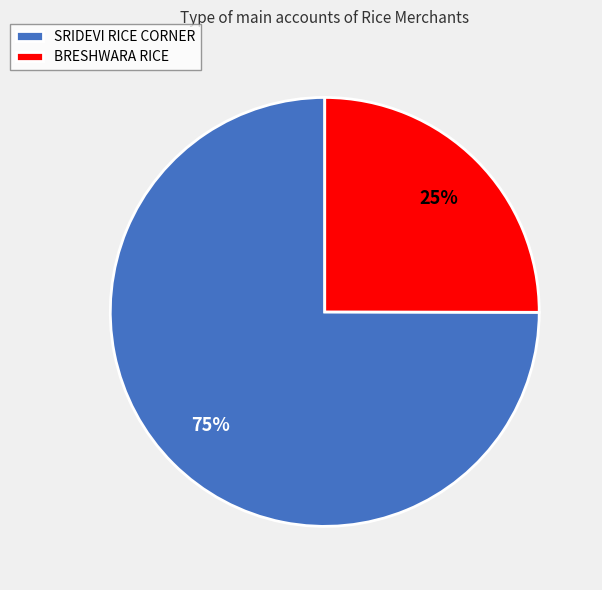

Rank the categories by value from highest to lowest.

SRIDEVI RICE CORNER, BRESHWARA RICE